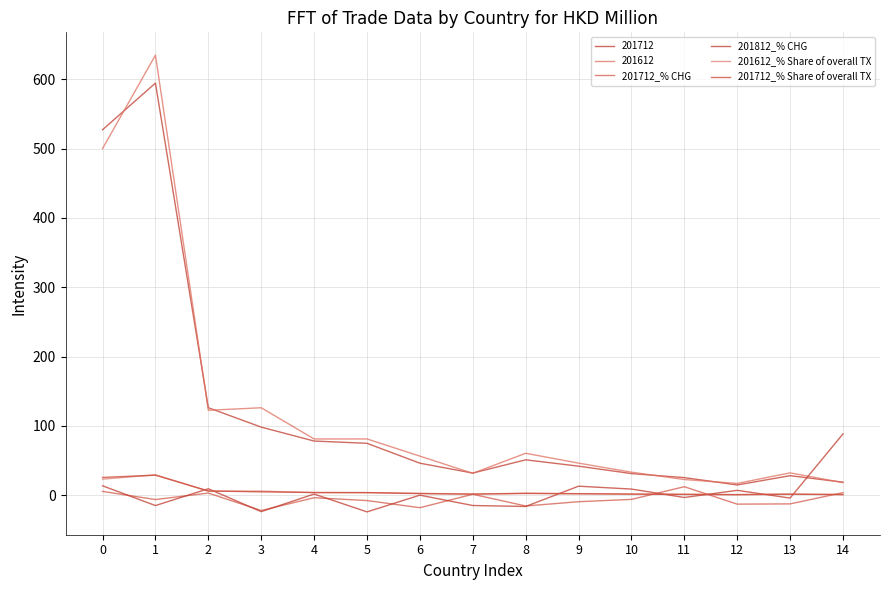

Is this an area chart (filled region under the line)?

No